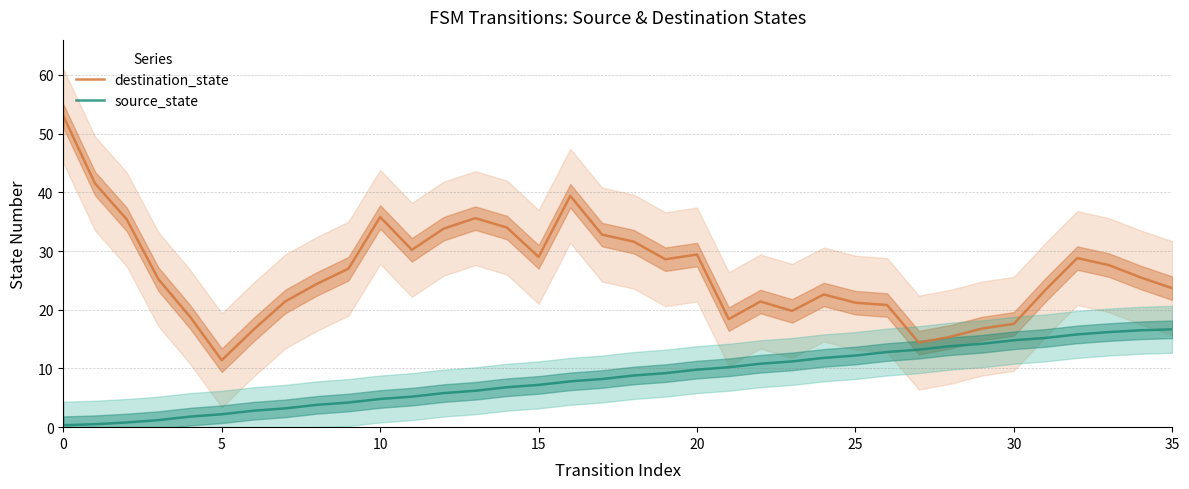

True or false: source_state and destination_state intersect in this chart.

False